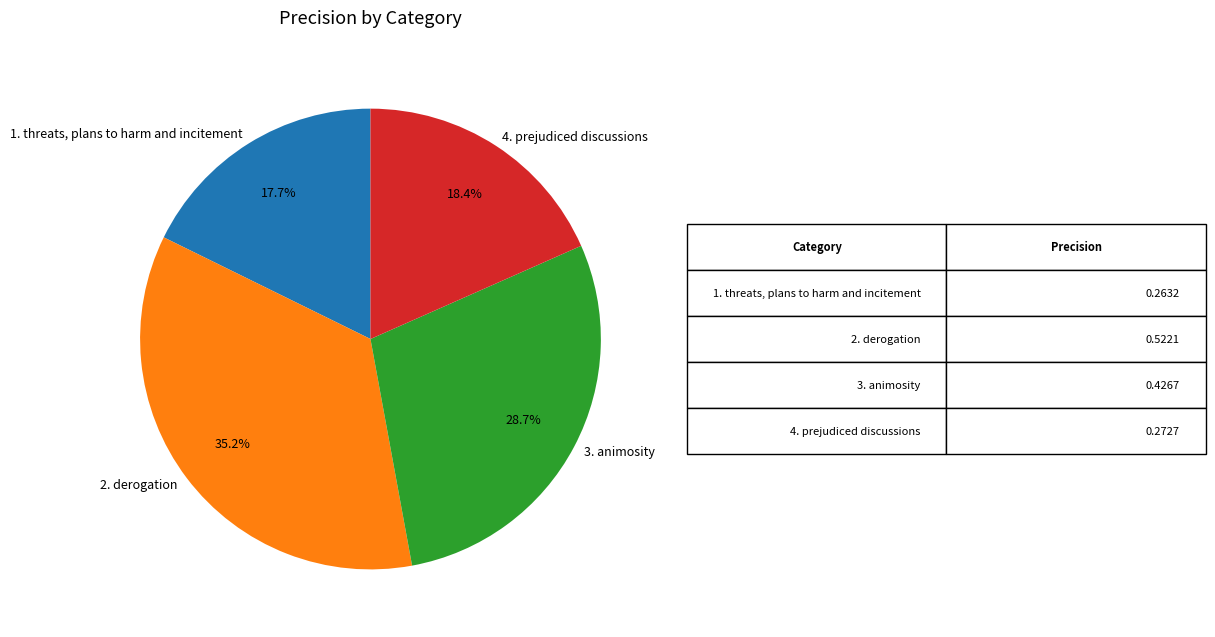

How much of the chart is everything except 2. derogation?

64.8%